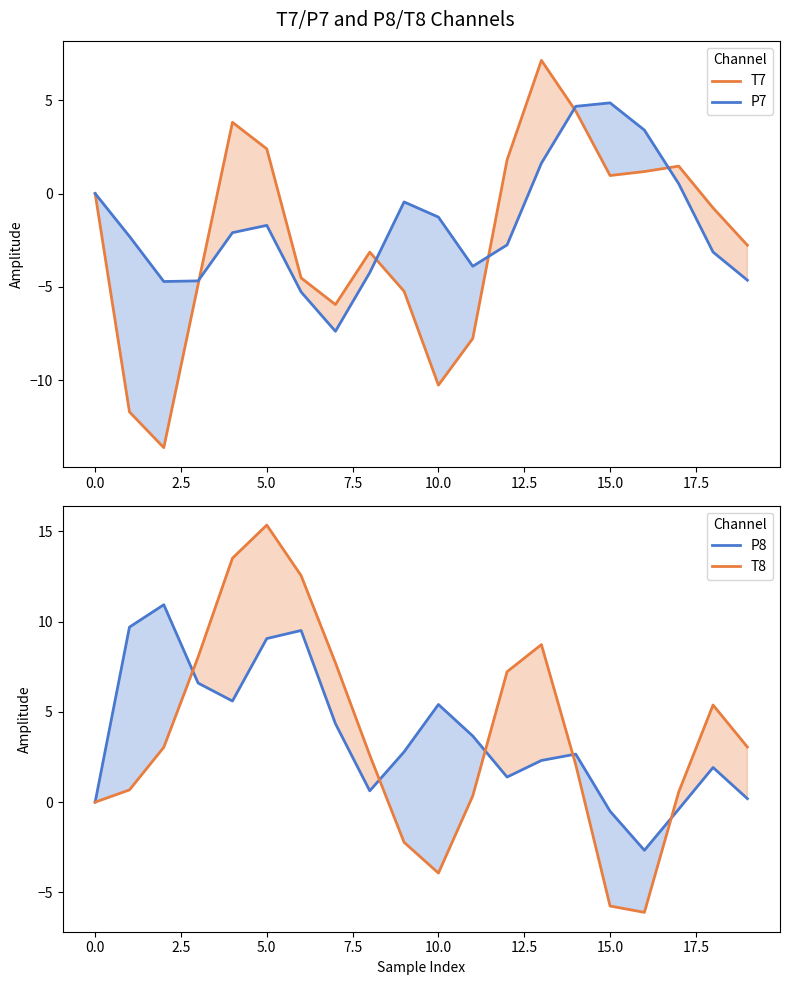

What are all the series names shown in the legend?

T7, P7, P8, T8